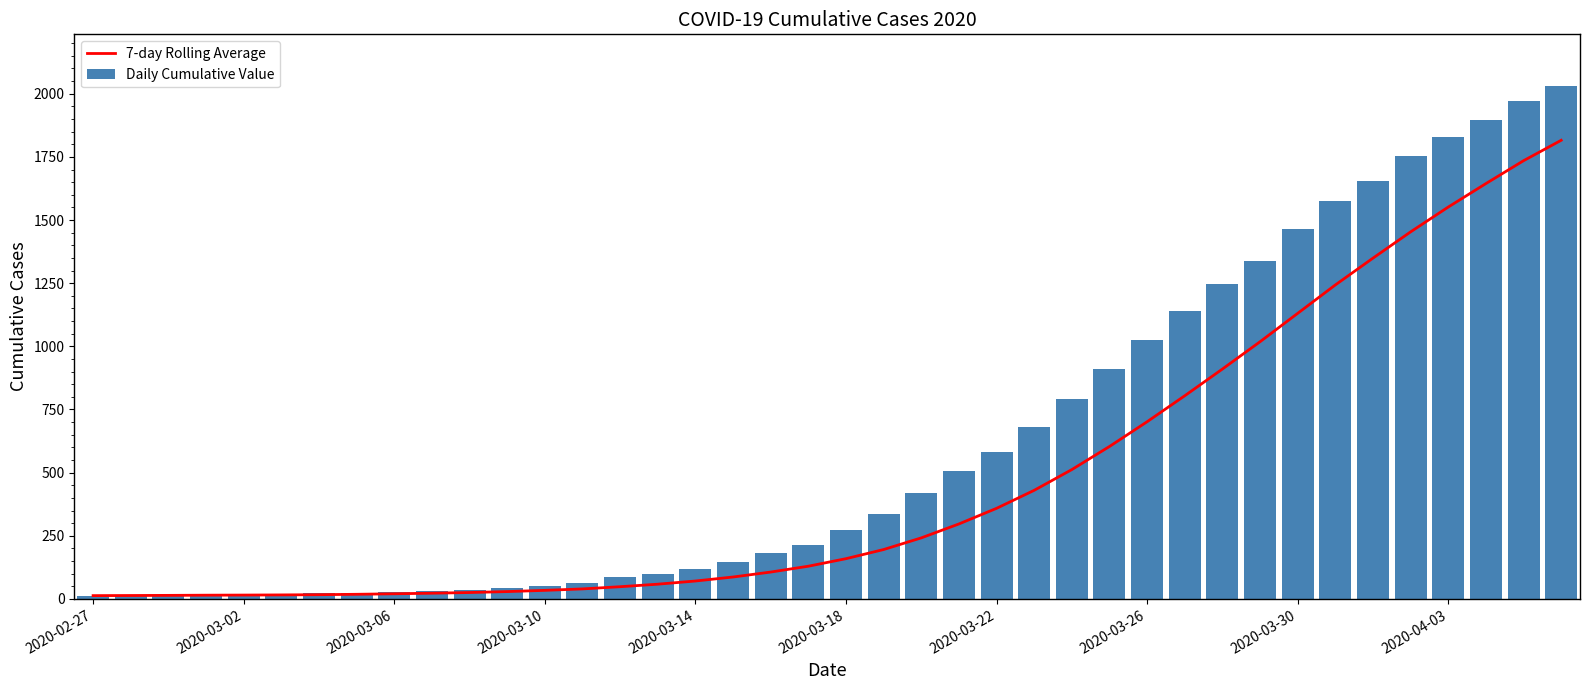

What is the difference between the maximum and minimum values in the Daily Cumulative Value series?

2019